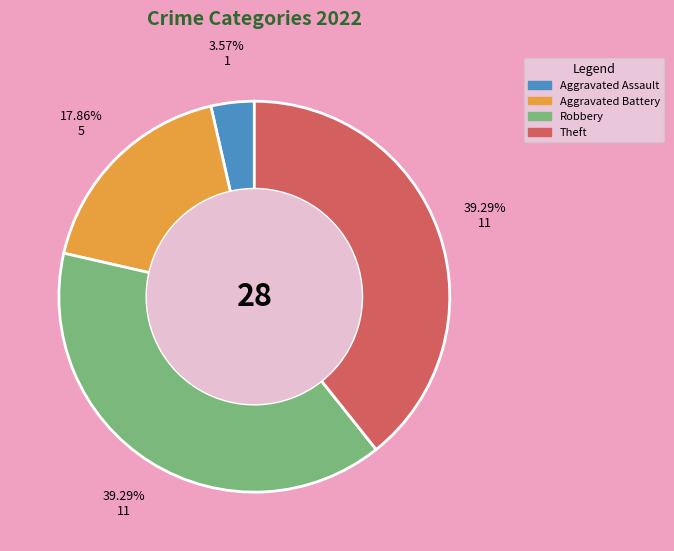

Which slice is the smallest?

Aggravated Assault